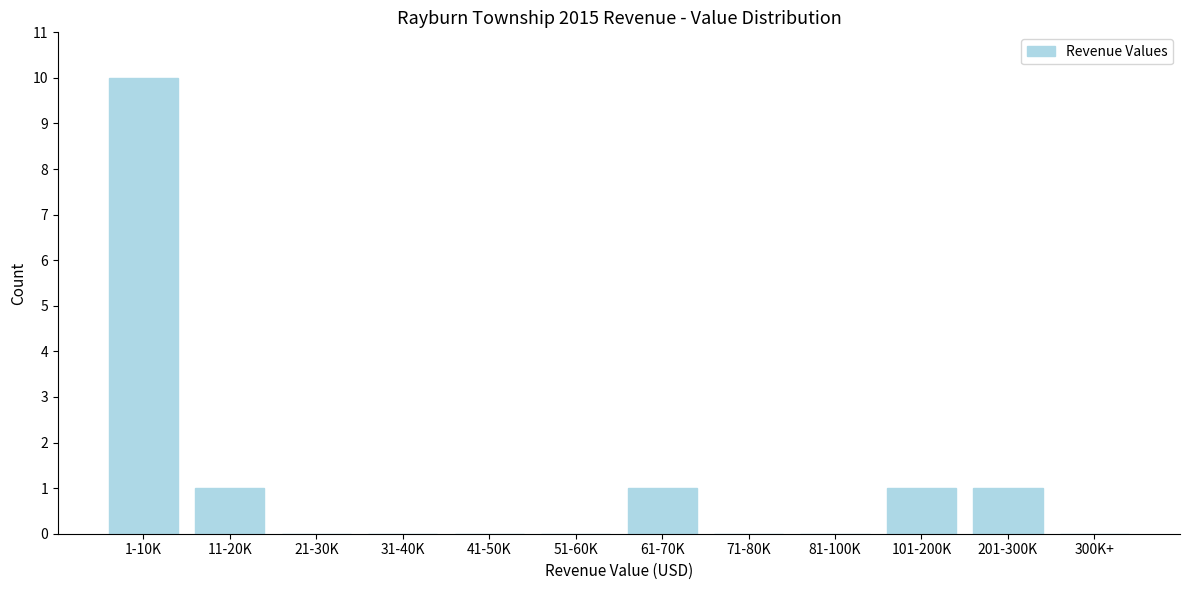

Reading left to right, extract all data points from this chart.

1-10K=10	11-20K=1	21-30K=0	31-40K=0	41-50K=0	51-60K=0	61-70K=1	71-80K=0	81-100K=0	101-200K=1	201-300K=1	300K+=0